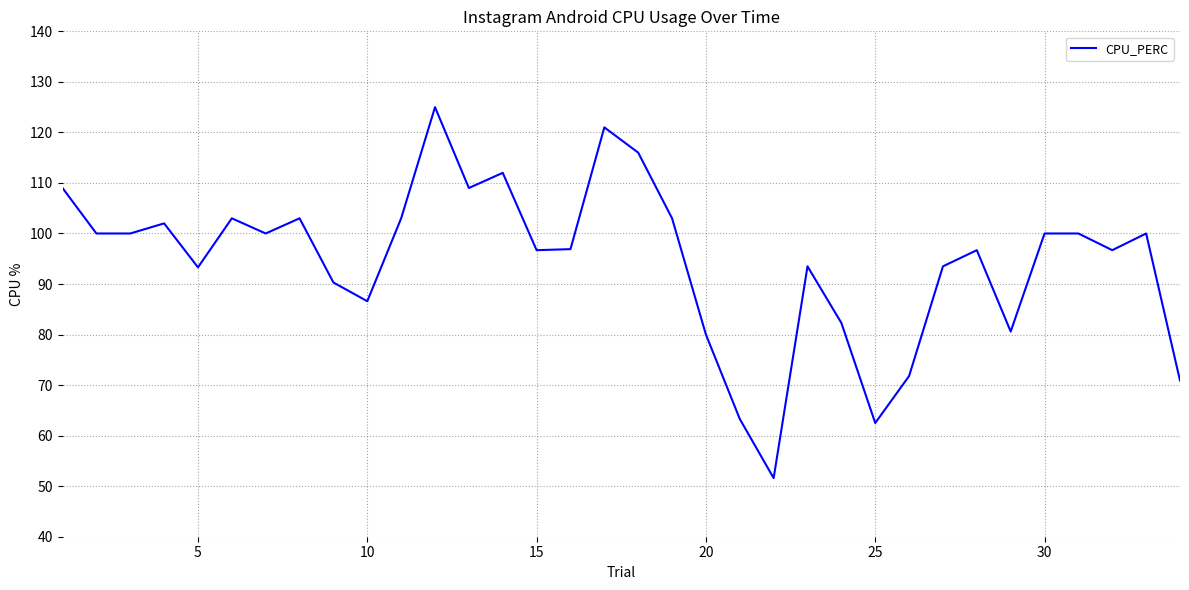

What is the smallest value displayed?

51.6